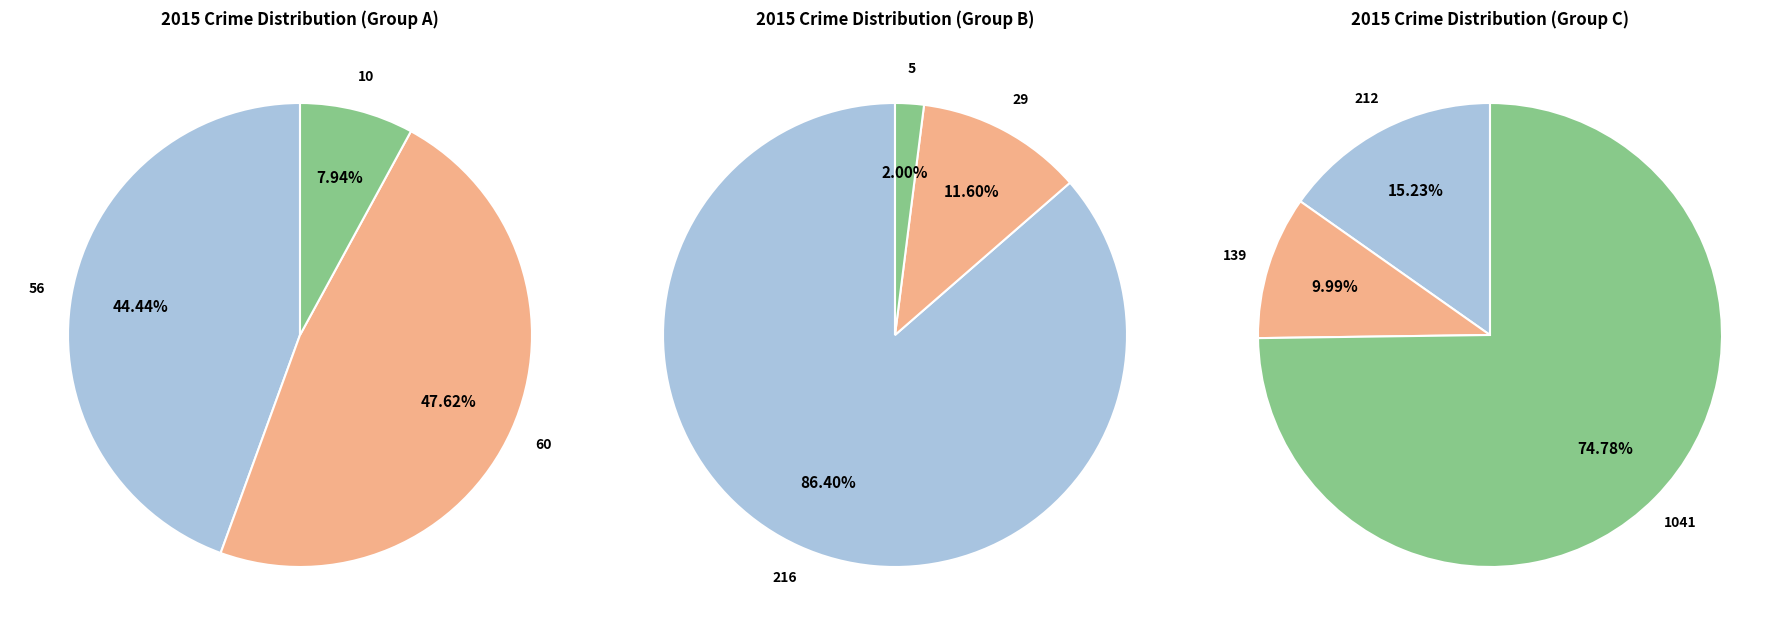

To the nearest percent, what portion does Motor Vehicle Theft represent?

12%